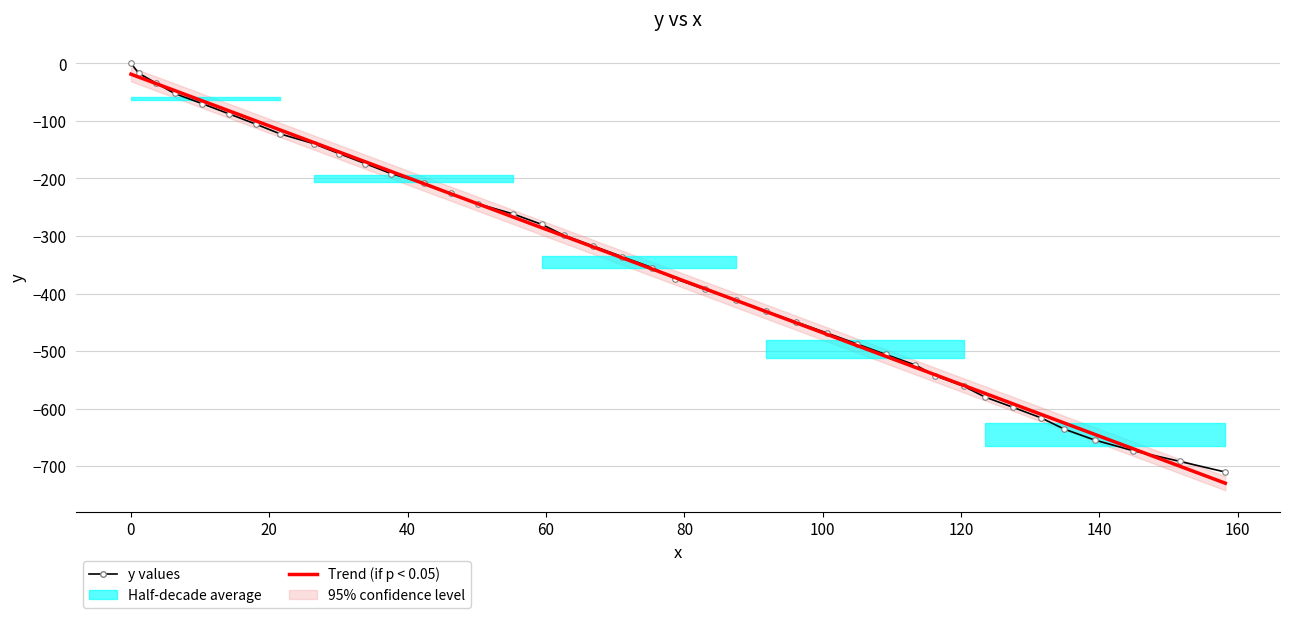

How many data points does each series have?

40